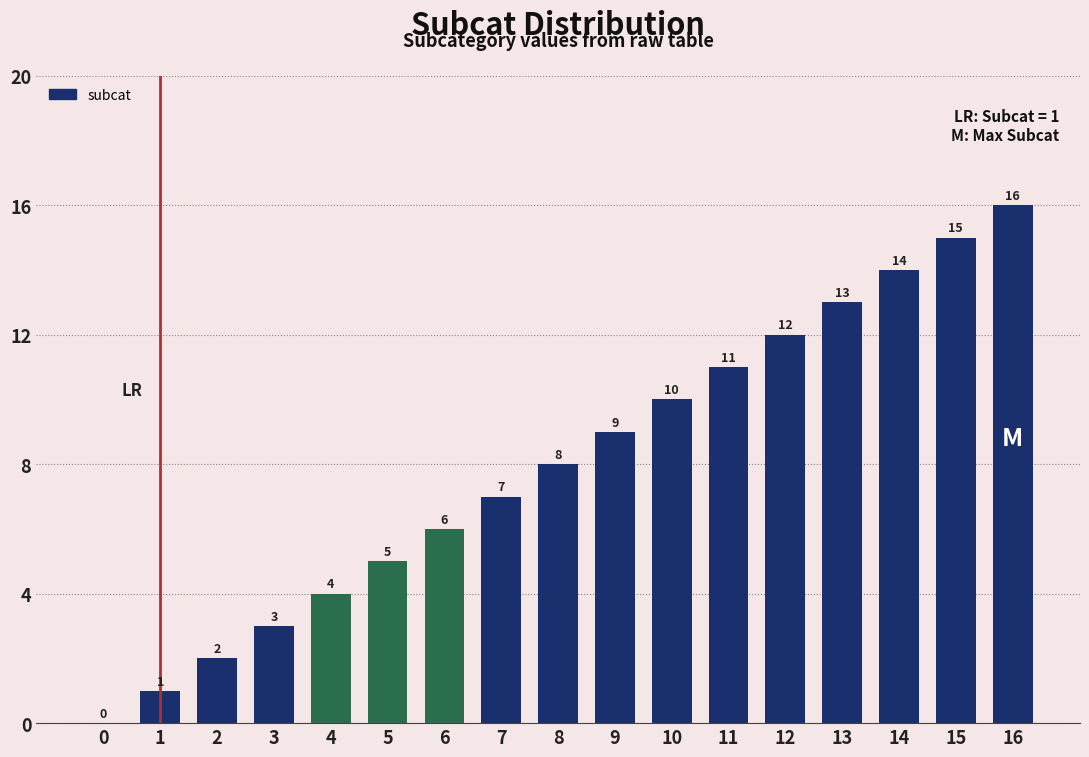

Is it true that the value at 8 is 8?

True